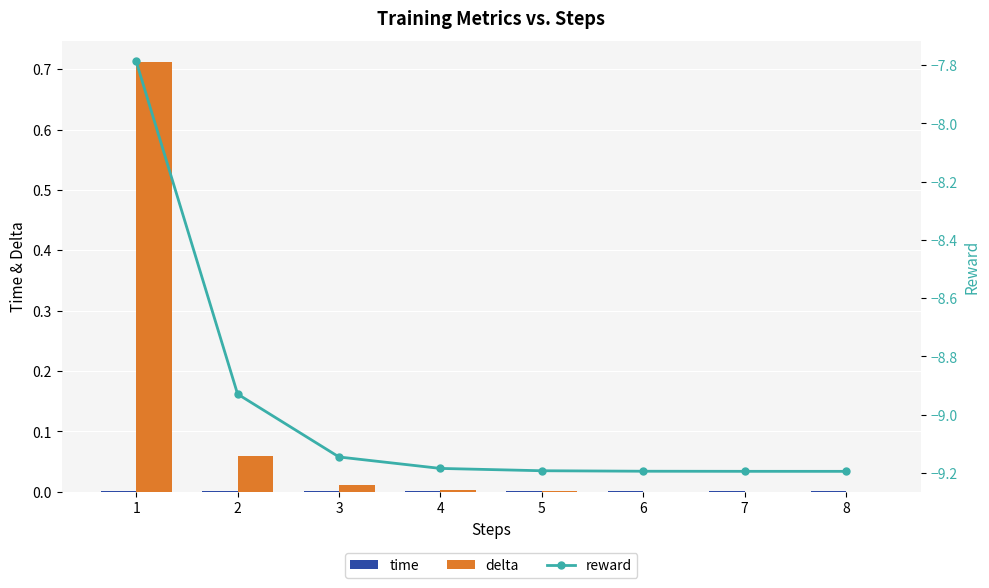

At which category is the sum across all series the highest?

1